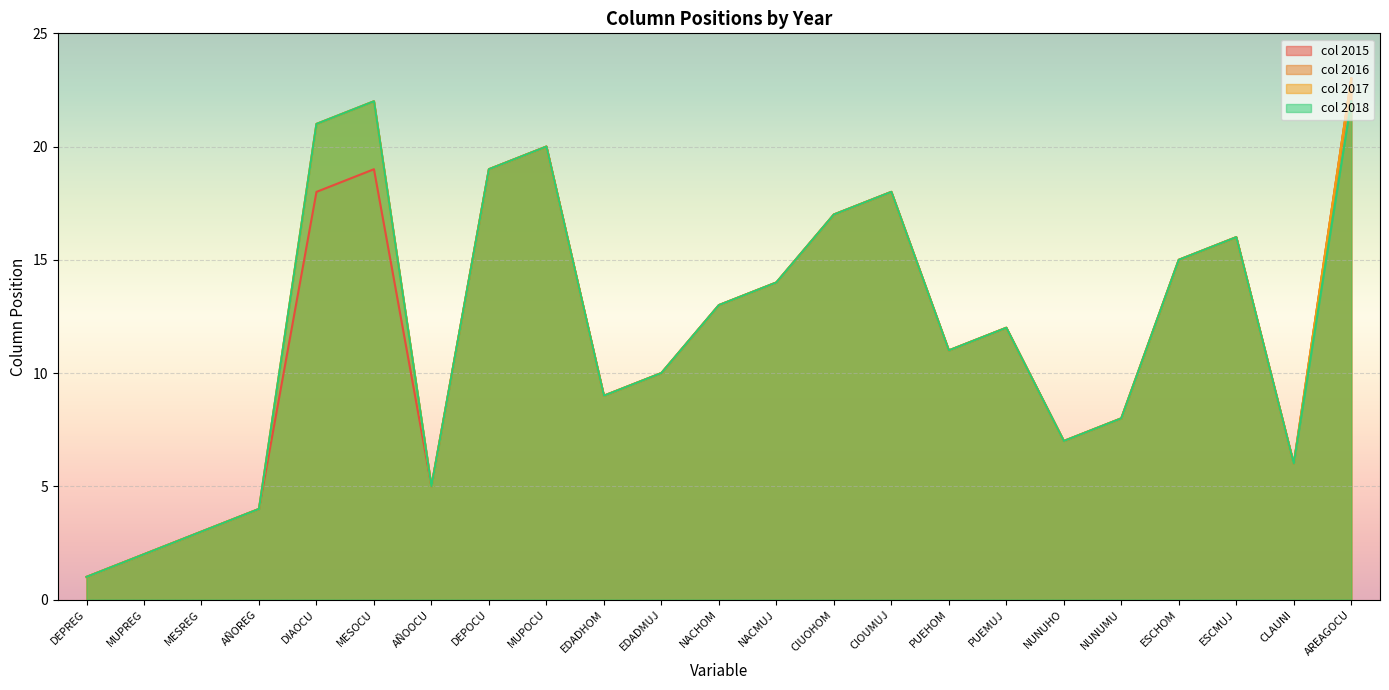

The col 2015 series shows 4 at AÑOREG. True or false?

True